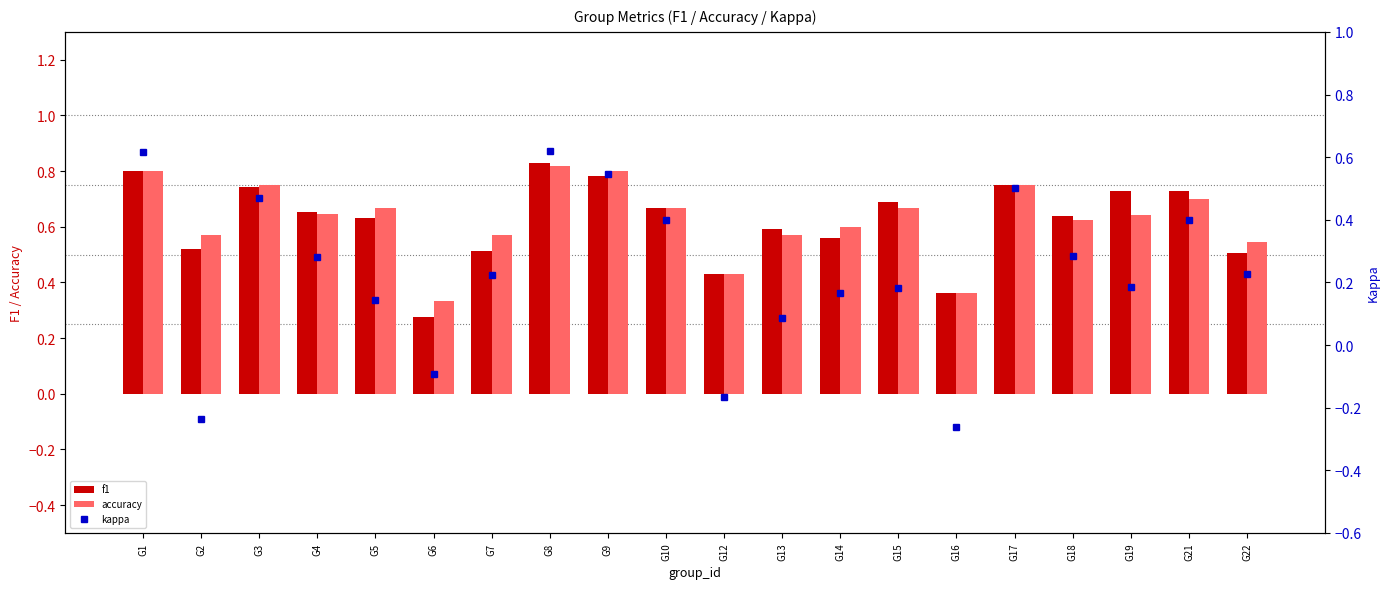

At G22, list the series in order from largest to smallest.

accuracy, f1, kappa